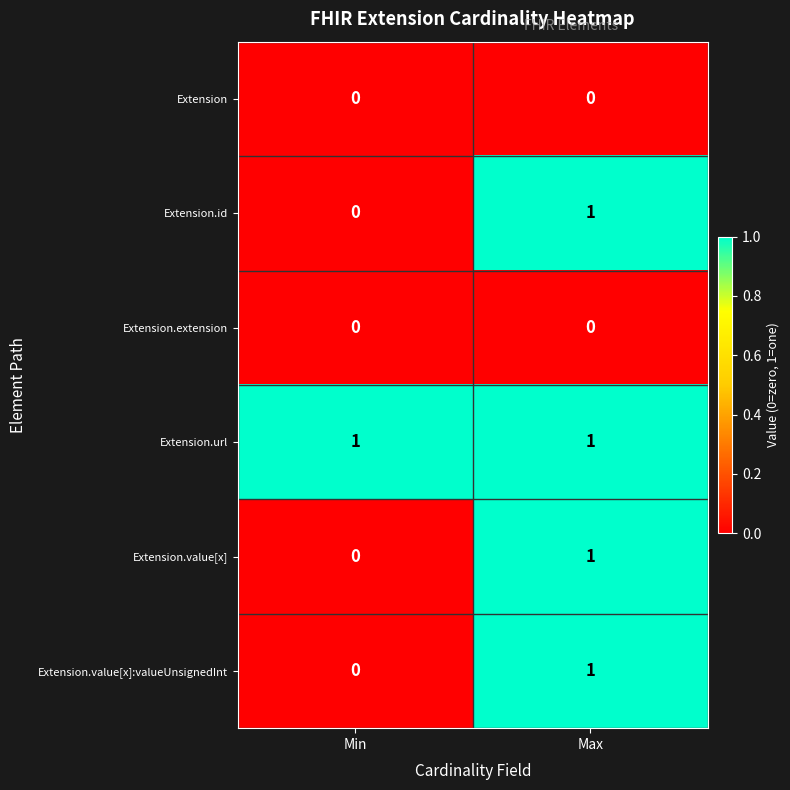

The value of Extension.value[x] at Min is 0. True or false?

True